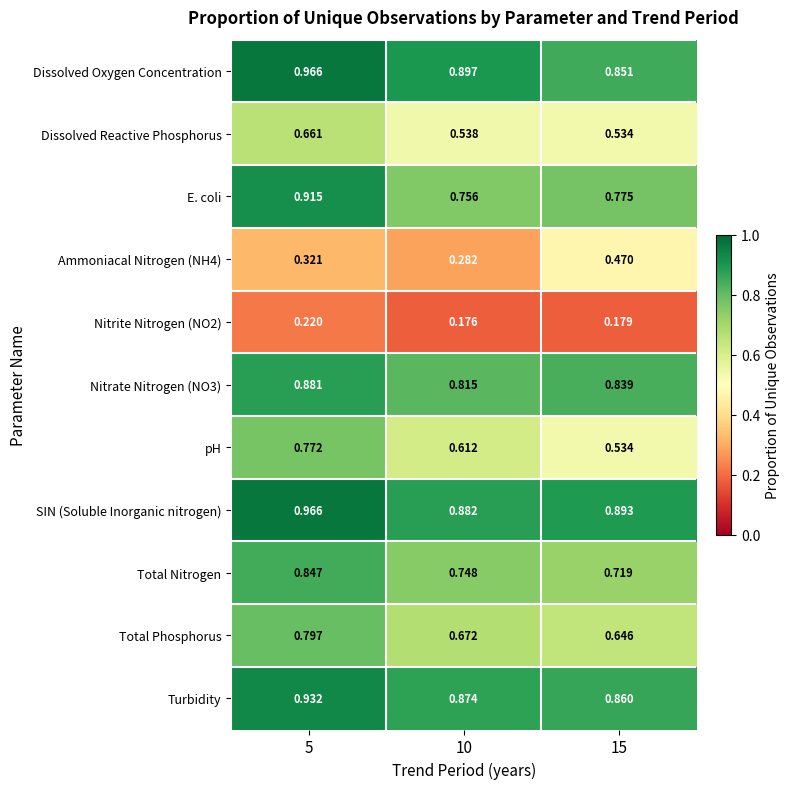

Which series has the widest spread of values?

pH